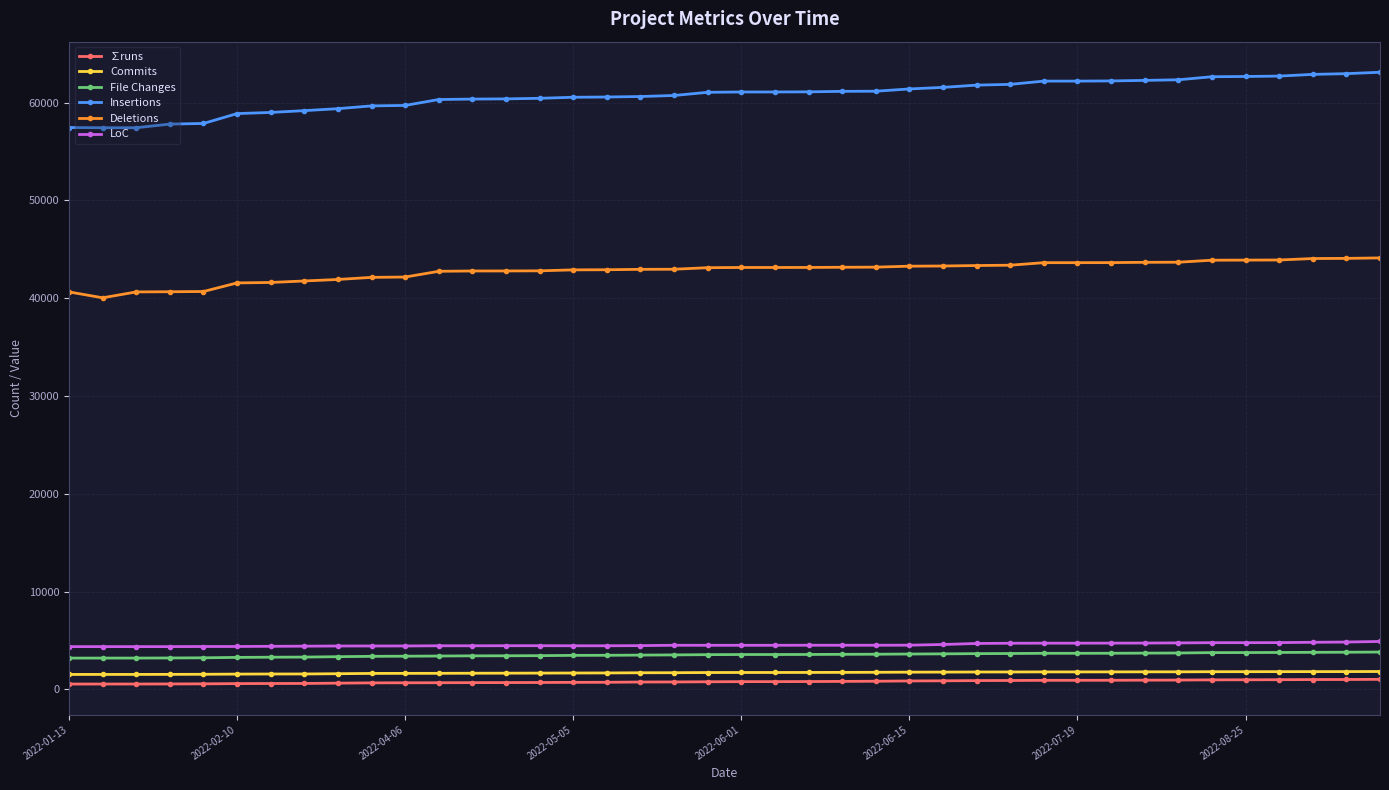

At how many categories does at least one series exceed 52168?

40